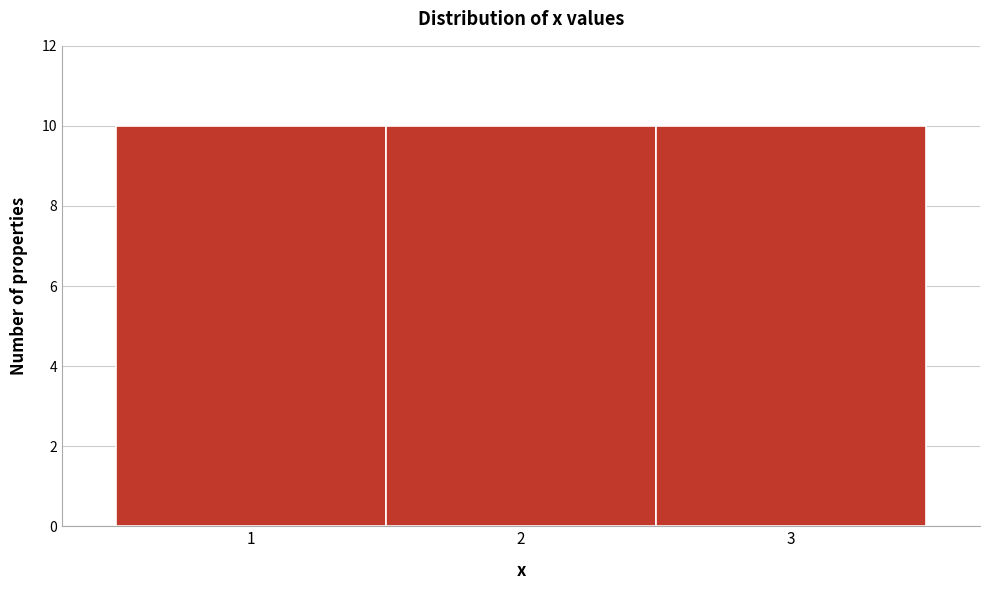

Reading left to right, transcribe this chart: for each bar, give the range it covers on the x-axis and its height. The values are not printed on the chart, so give them approximately, as read against the axis.

0.5 to 1.5: 10
1.5 to 2.5: 10
2.5 to 3.5: 10